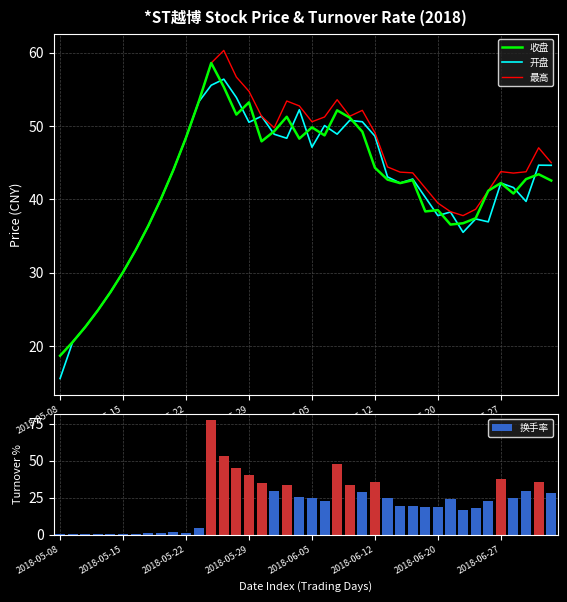

True or false: 换手率 has a value of 1.2 at 2018-06-27.

False